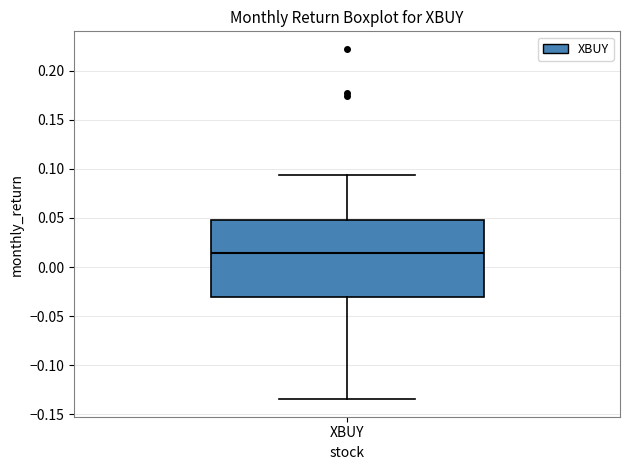

Read this box plot against the y-axis: the position of the median line, the range covered by the box, and the ends of both whiskers. The values are not printed on the chart, so give them approximately, as read against the axis.

median 0.015, box -0.030 to 0.050, whiskers -0.135 to 0.095